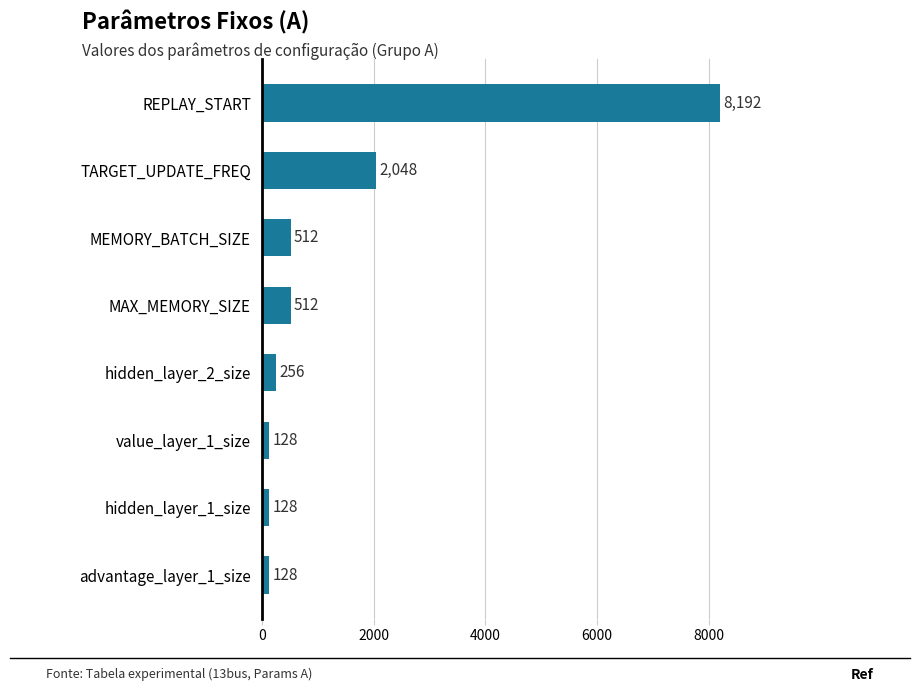

How many values are below 512?

4